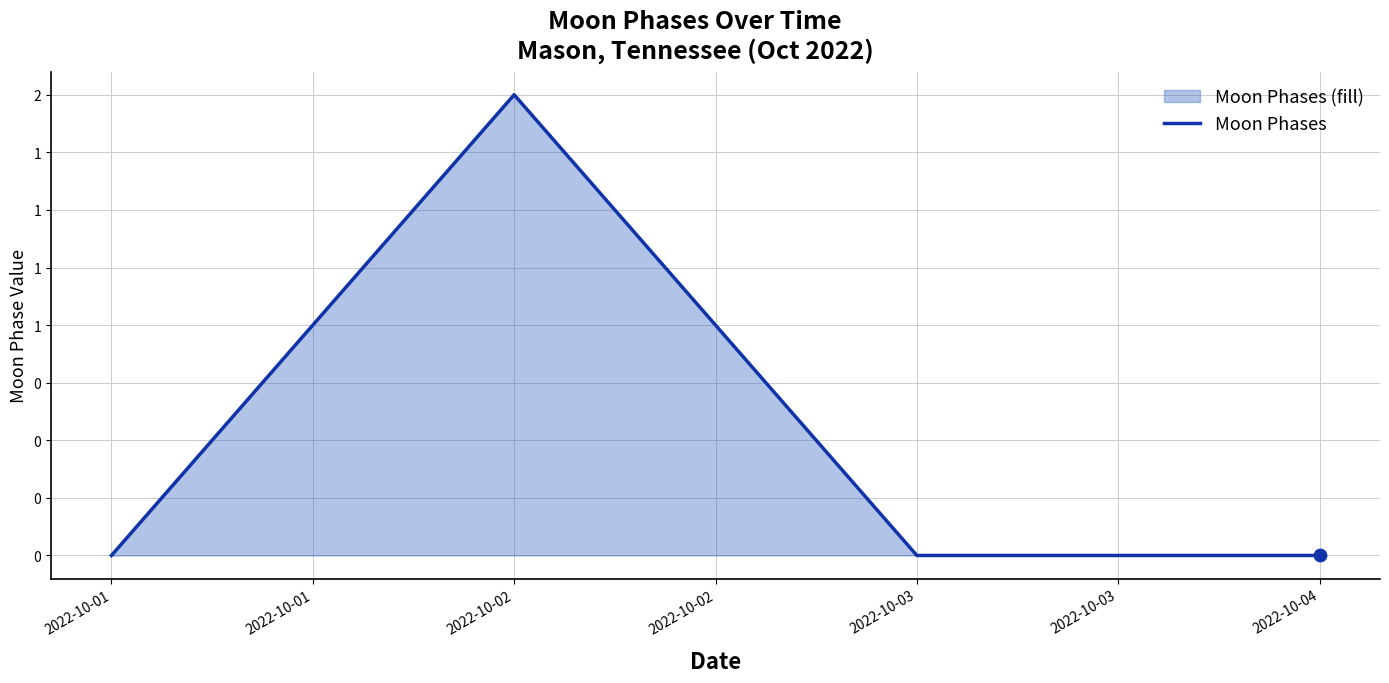

What is the change in value from 2022-10-01 to 2022-10-02?

+2